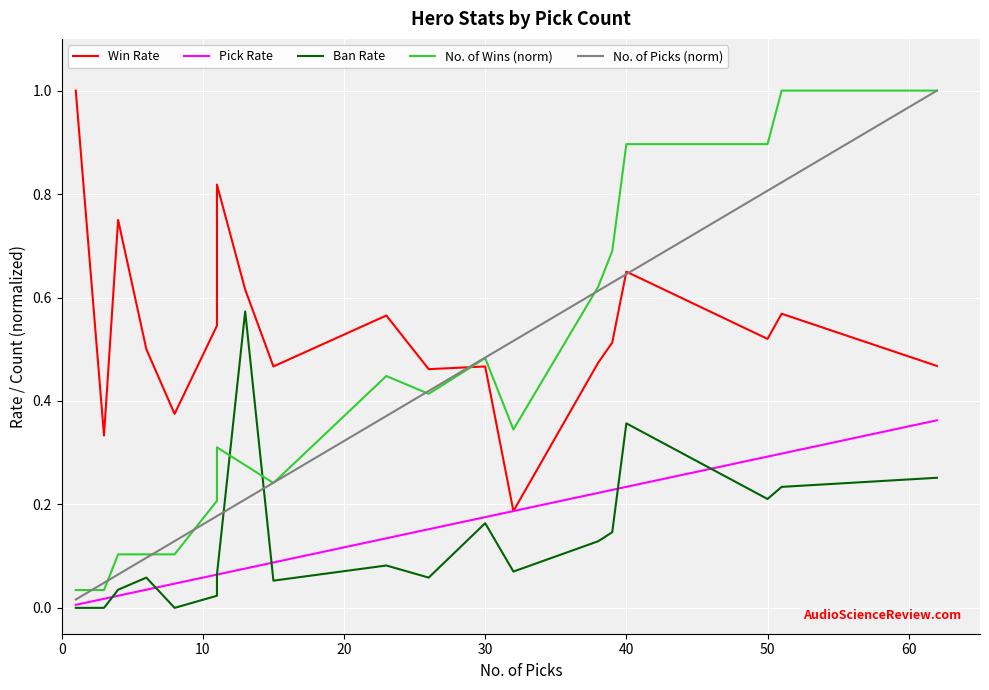

Does the chart display data point markers on the line(s)?

No